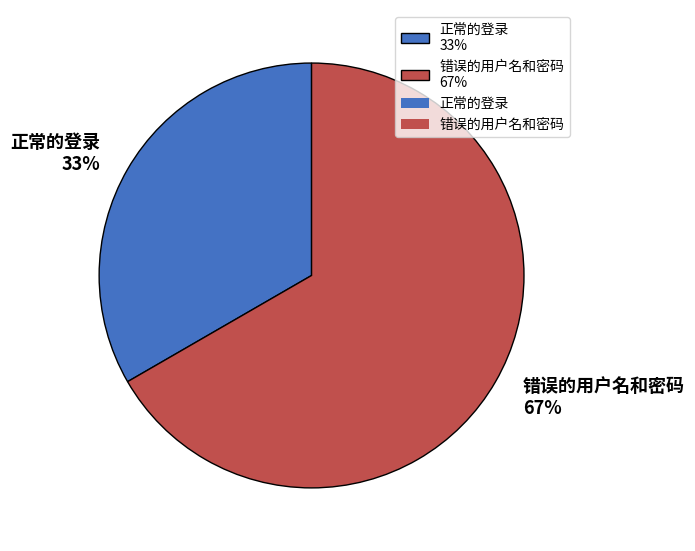

To the nearest percent, what portion does 正常的登录 represent?

33%